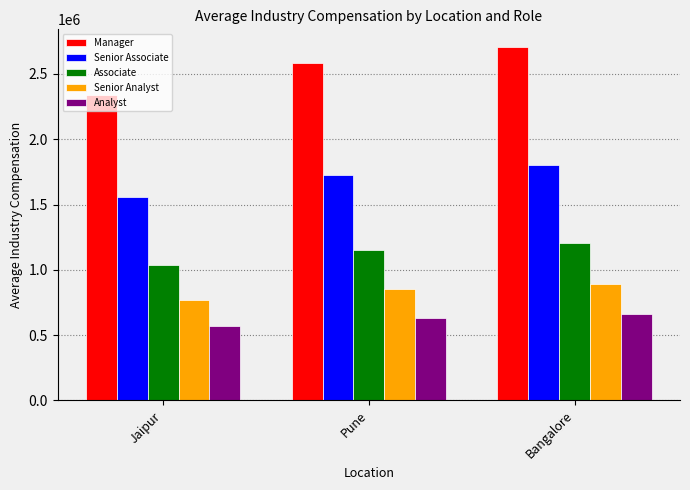

What are all the series names shown in the legend?

Manager, Senior Associate, Associate, Senior Analyst, Analyst